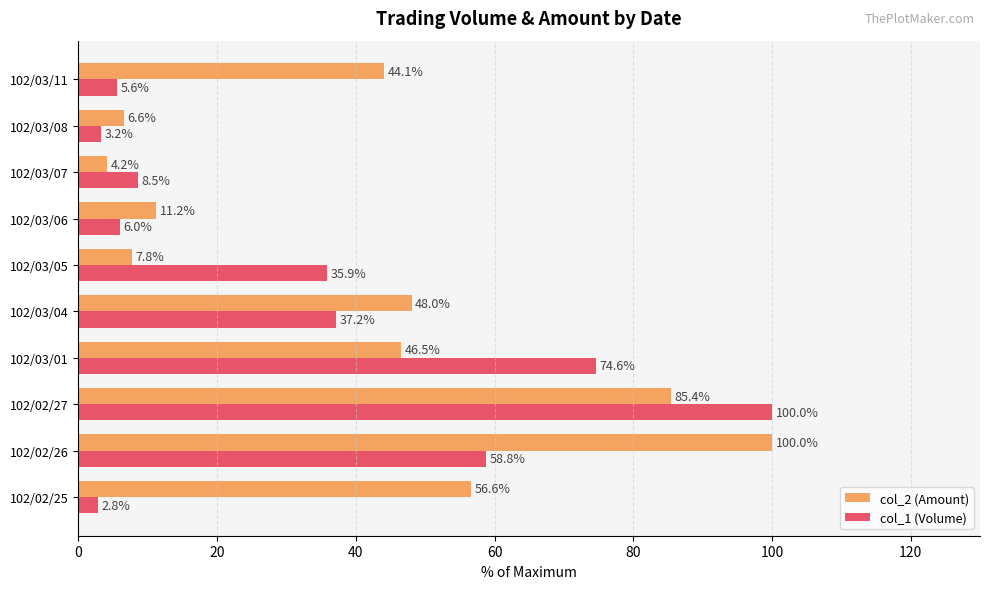

The col_1 (Volume) series shows 100.0 at 102/02/27. True or false?

True